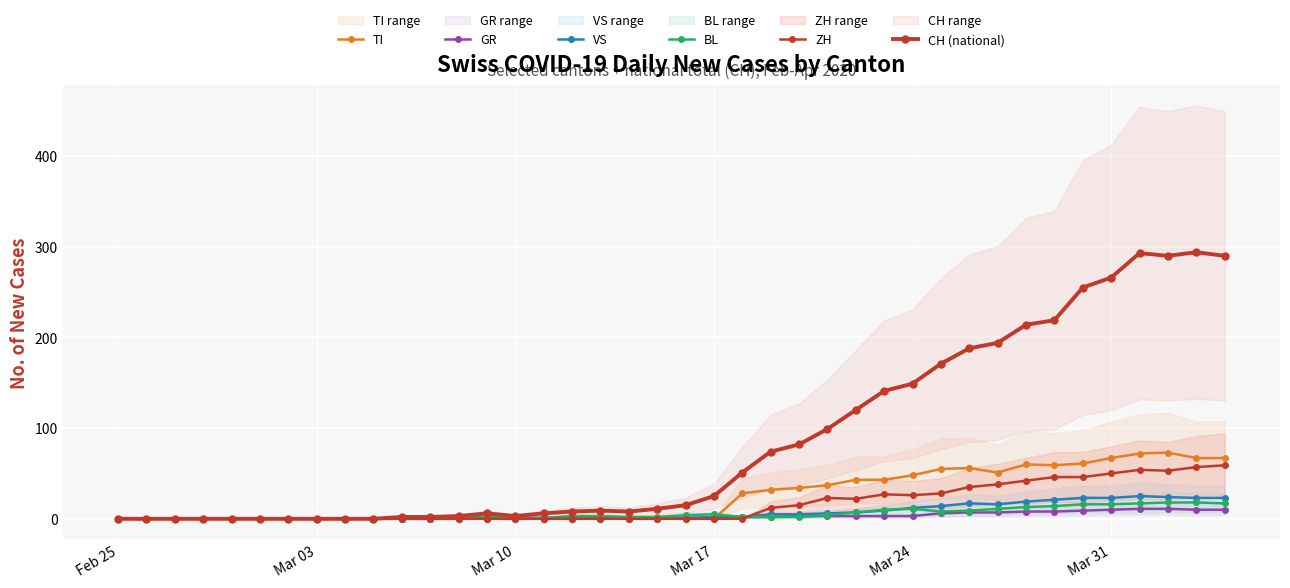

How many data points in BL are less than 3?

20